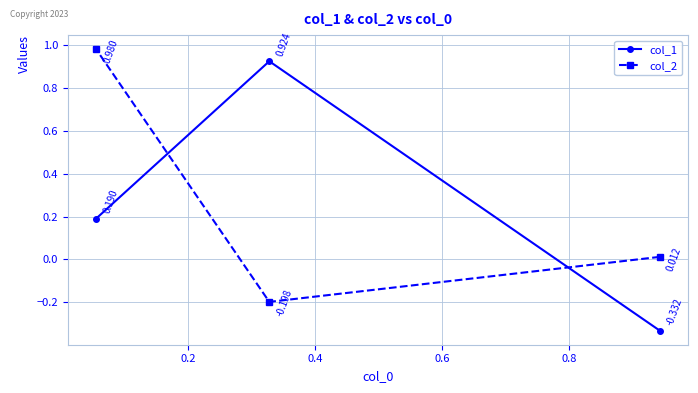

How many lines are shown in the chart?

2